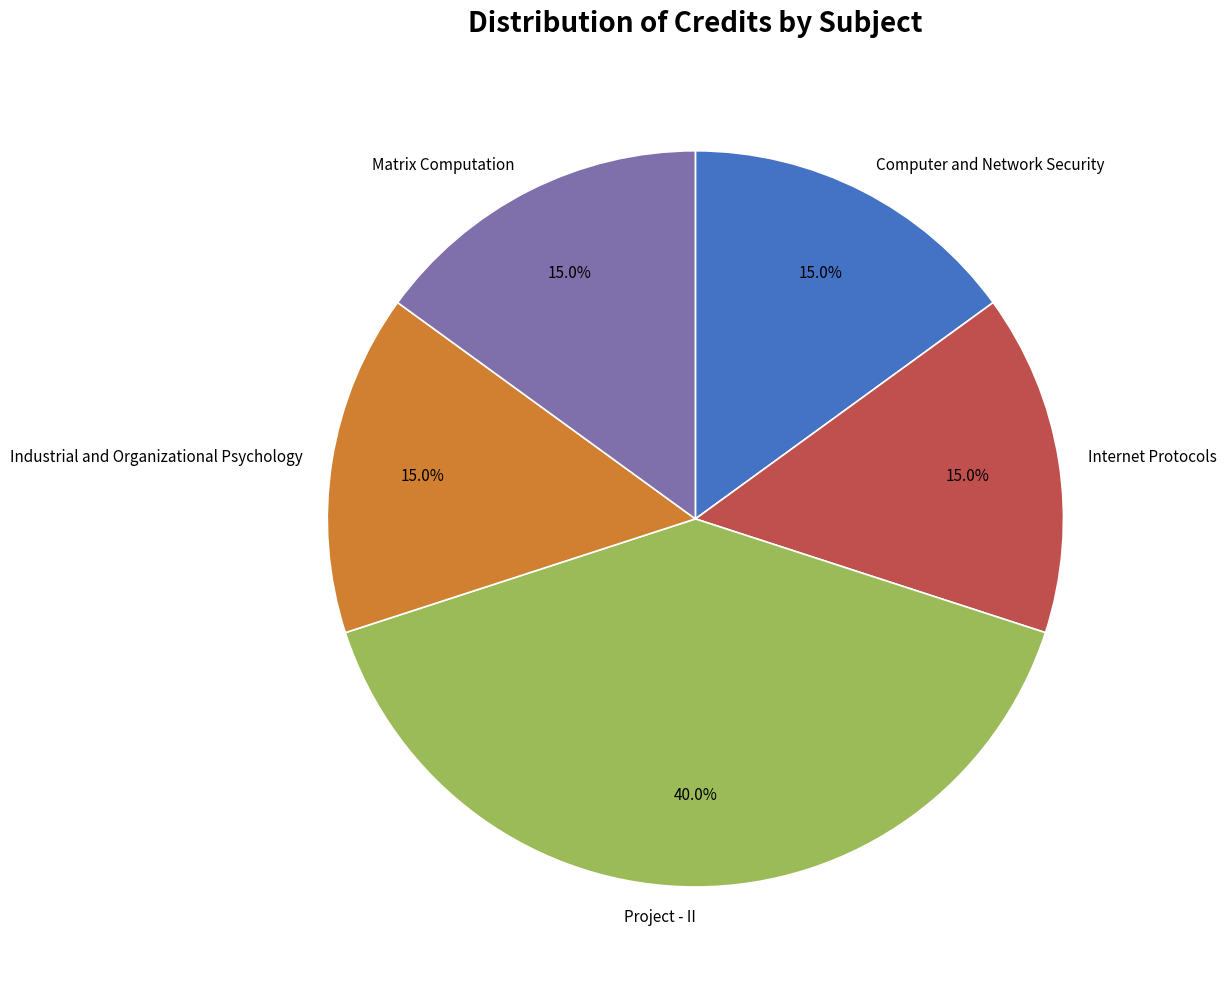

What portion of the pie excludes Internet Protocols?

85.0%